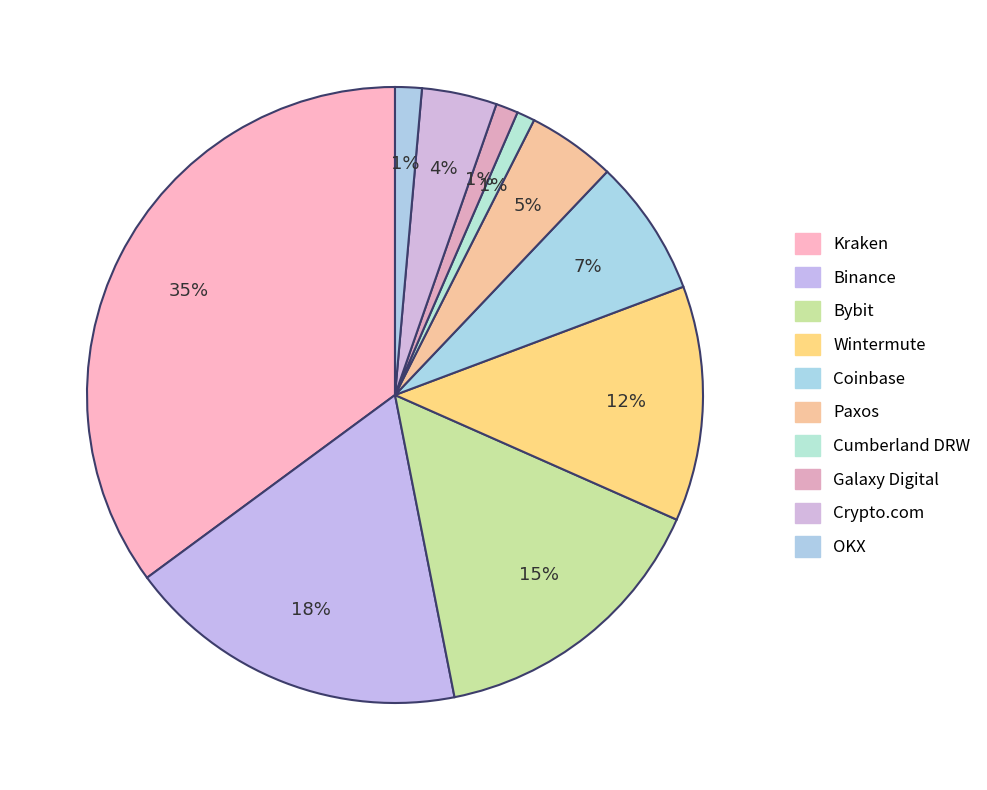

What is the change in value from Binance to Wintermute?

-5970855250.7